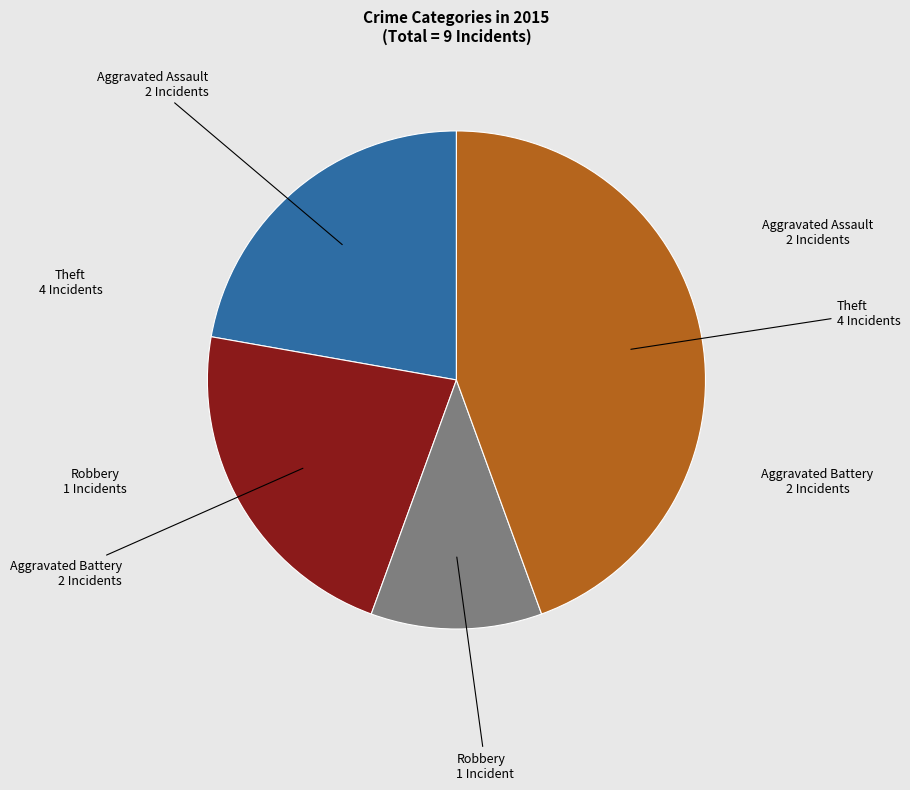

True or false: Aggravated Assault accounts for 37% of the total.

False